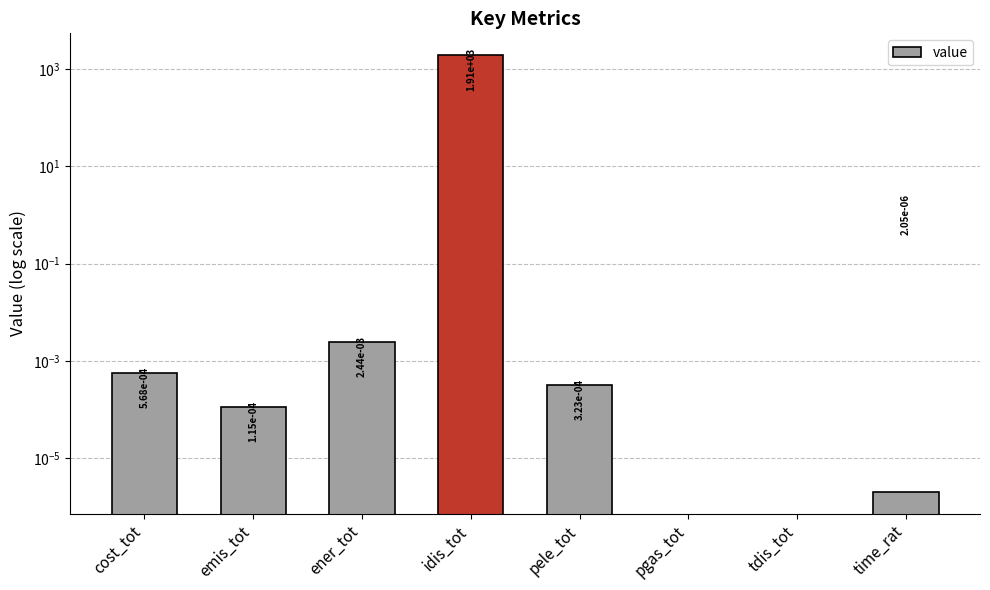

List the labels in order of value, smallest first.

pgas_tot, tdis_tot, time_rat, emis_tot, pele_tot, cost_tot, ener_tot, idis_tot